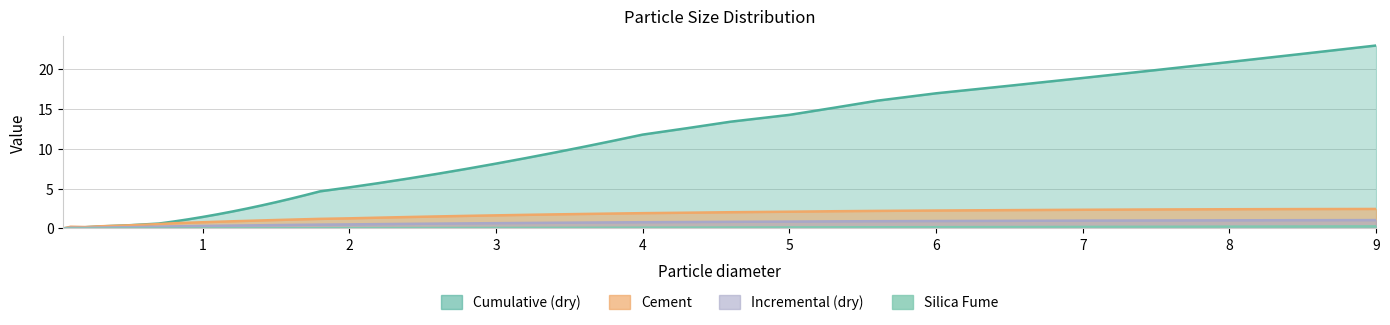

True or false: Silica Fume and Cumulative (dry) cross at least once.

False